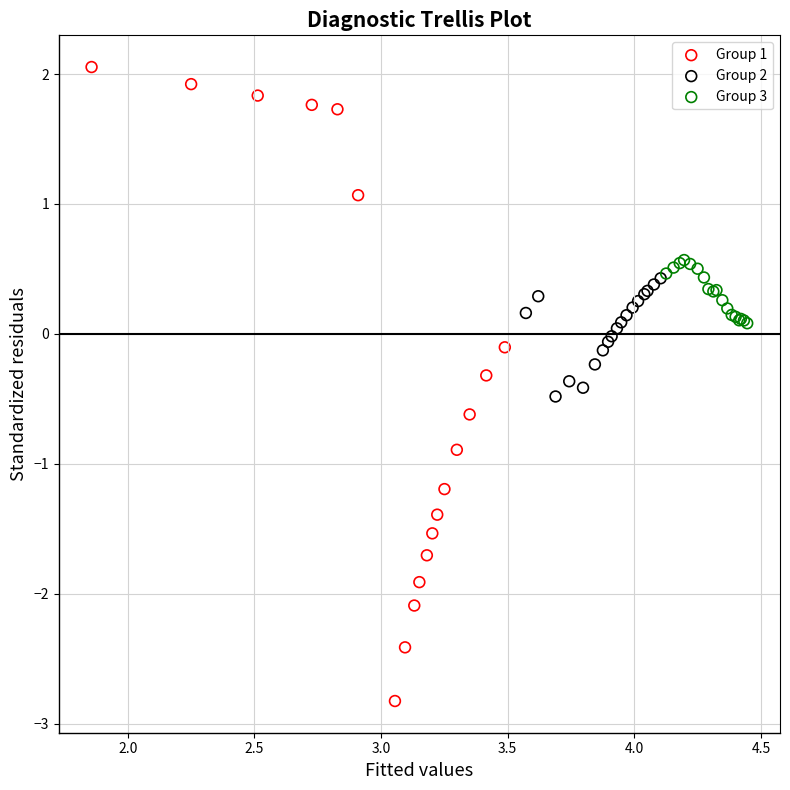

Which series has the widest spread of Y values?

Group 1